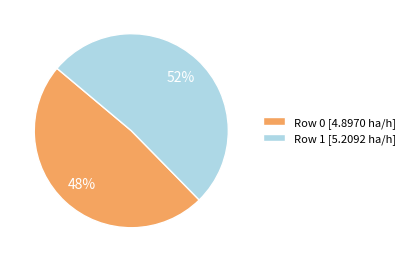

Combined, do Row 1 [5.2092 ha/h] and Row 0 [4.8970 ha/h] account for over 50%?

Yes